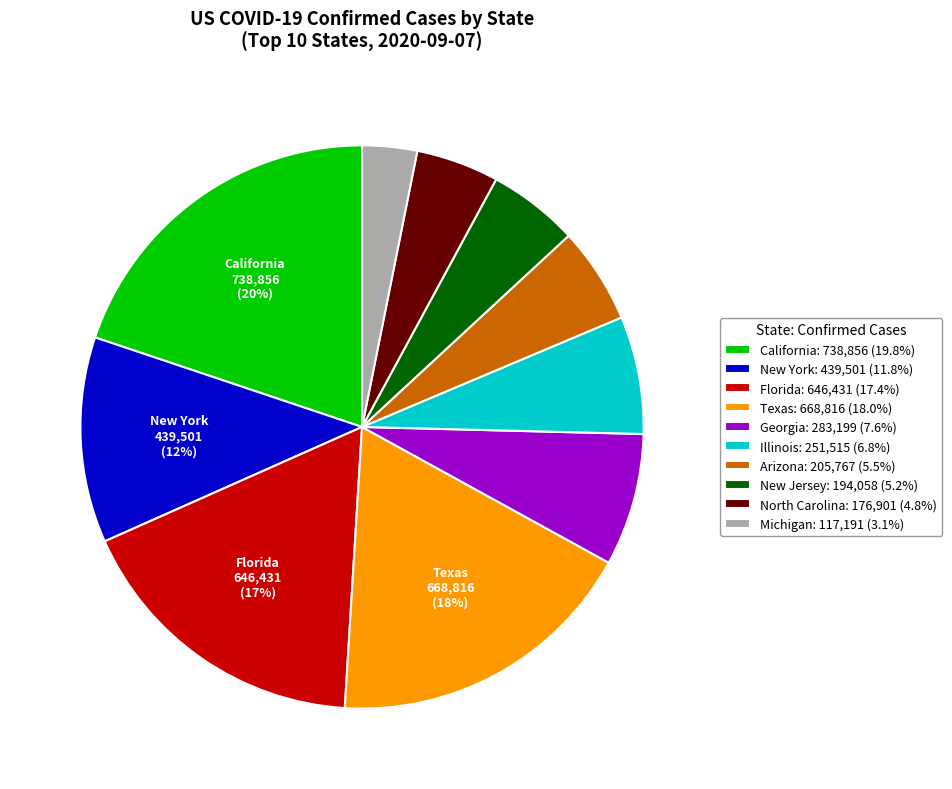

Do Arizona: 205,767 (5.5%) and New Jersey: 194,058 (5.2%) together represent more than half of the pie?

No